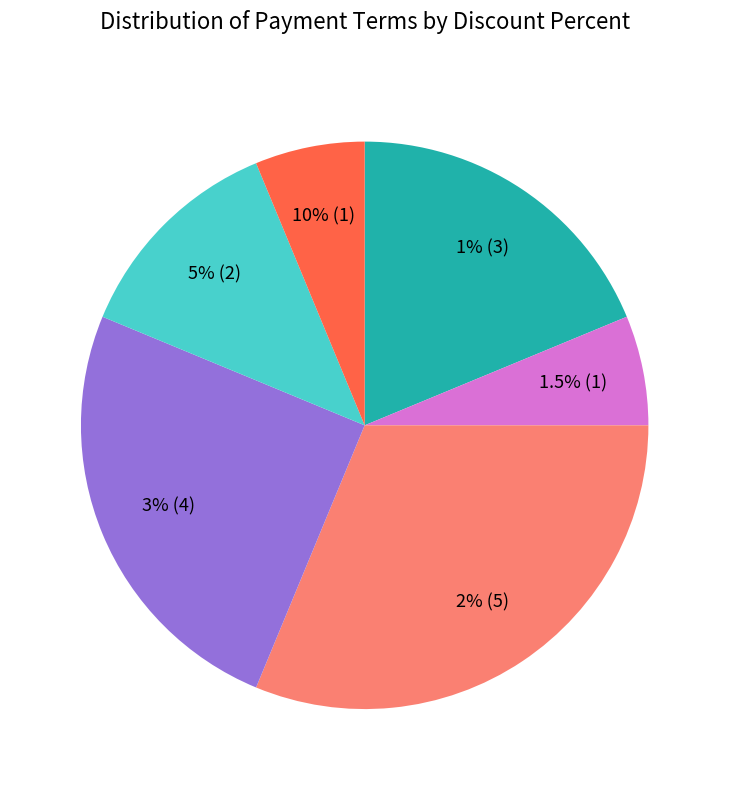

Is it true that 10% (P020) is 53% of the pie?

False